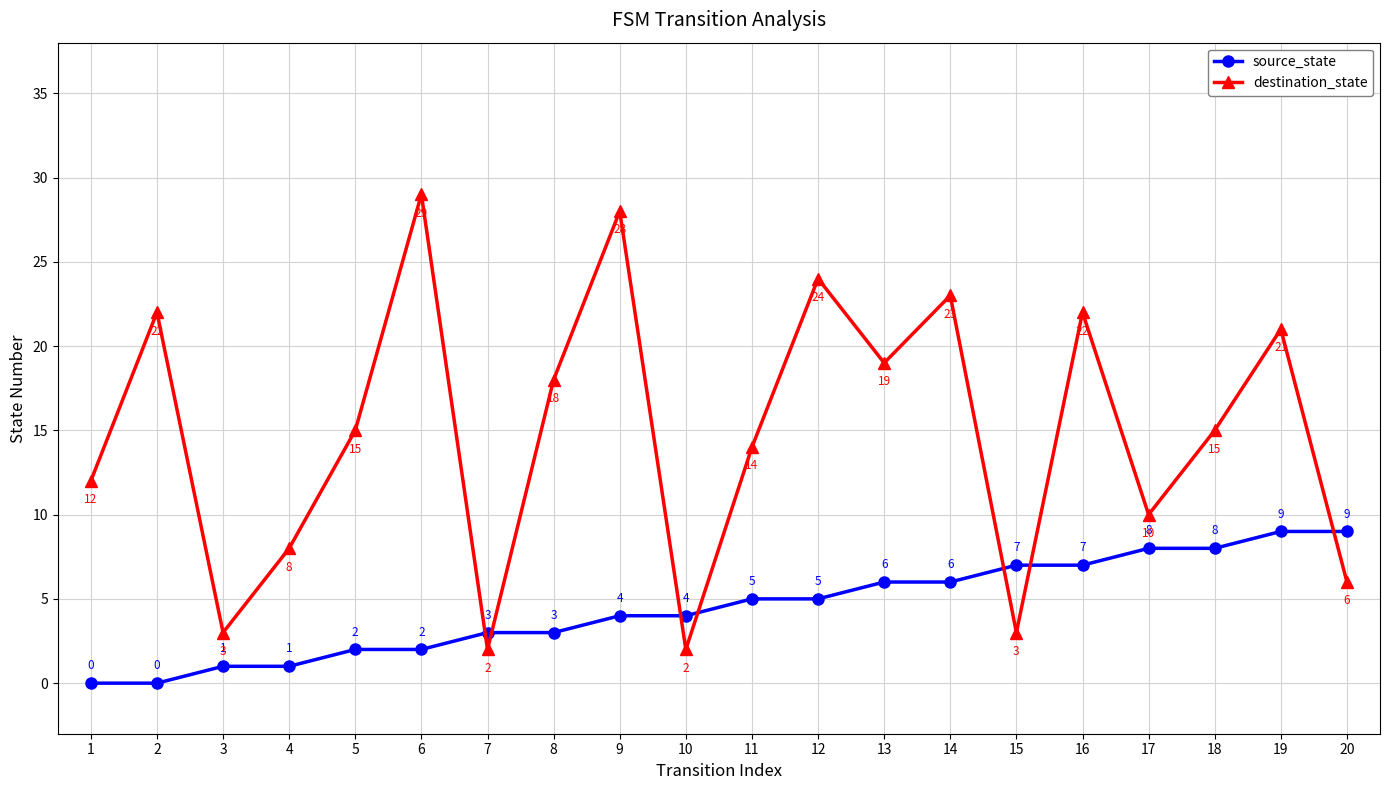

What is the total value across all series at 6?

31